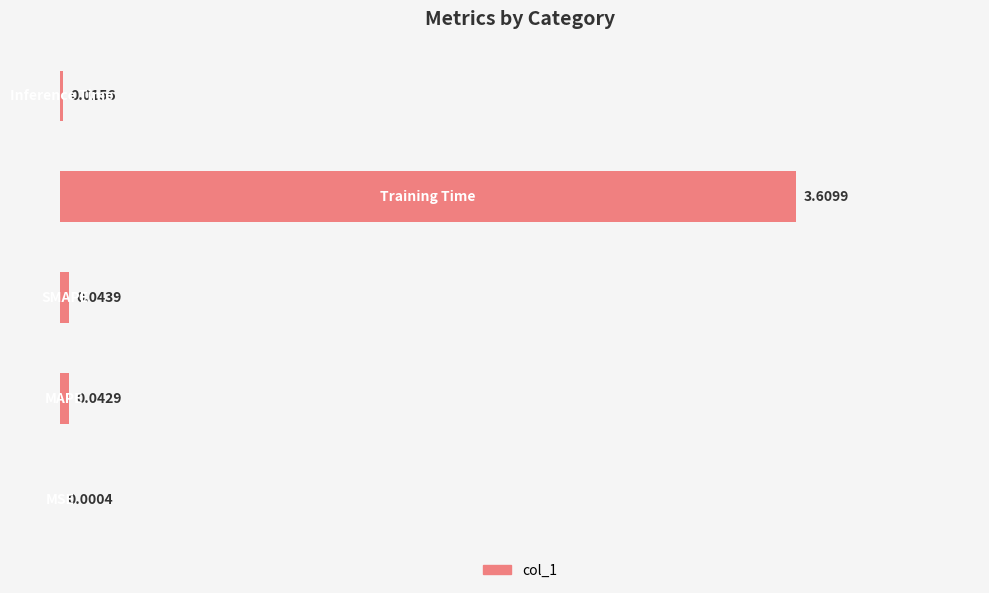

What is the sum of all values?

3.7